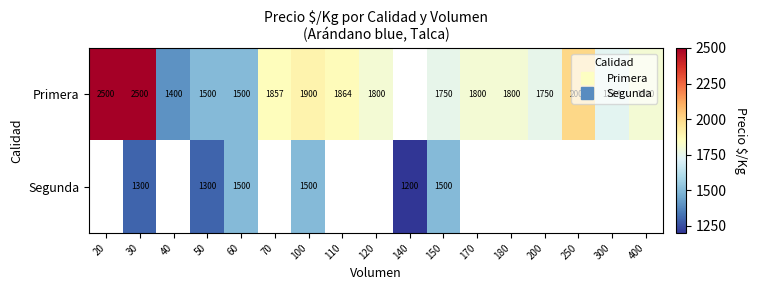

Is it true that Primera equals 937.2 at 100?

False